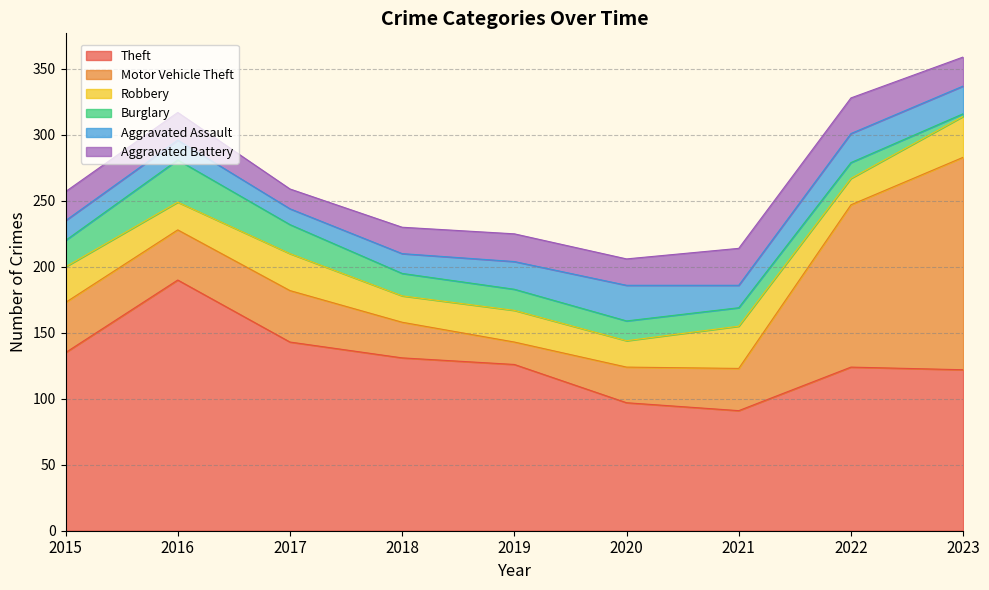

True or false: Burglary has more than 1 points higher than both neighbors.

False